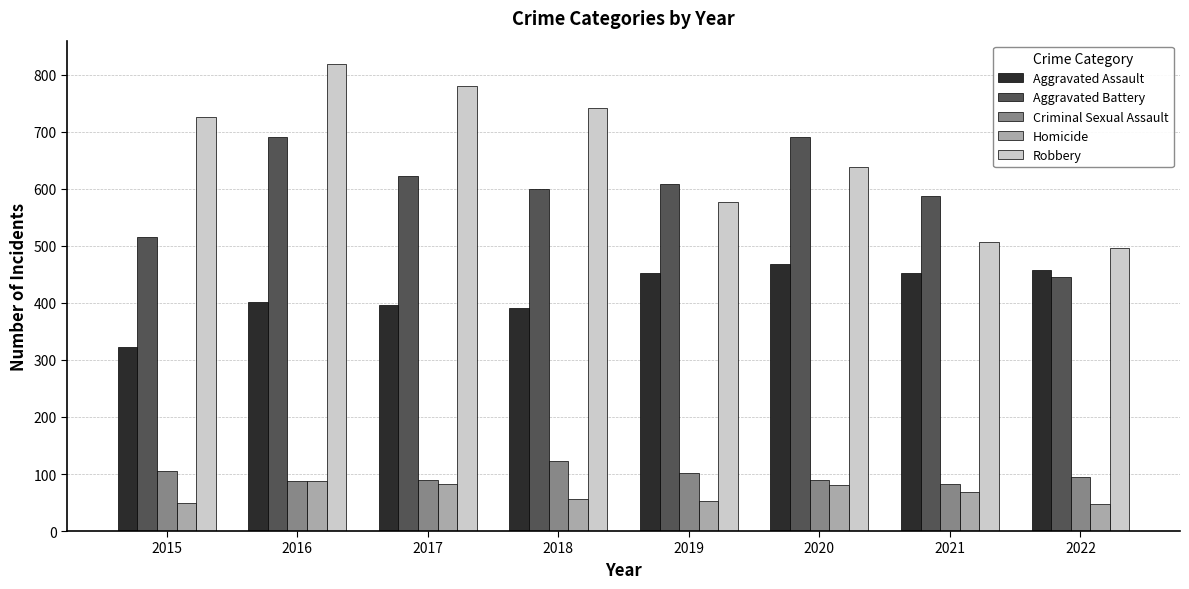

What is the greatest value displayed?

819